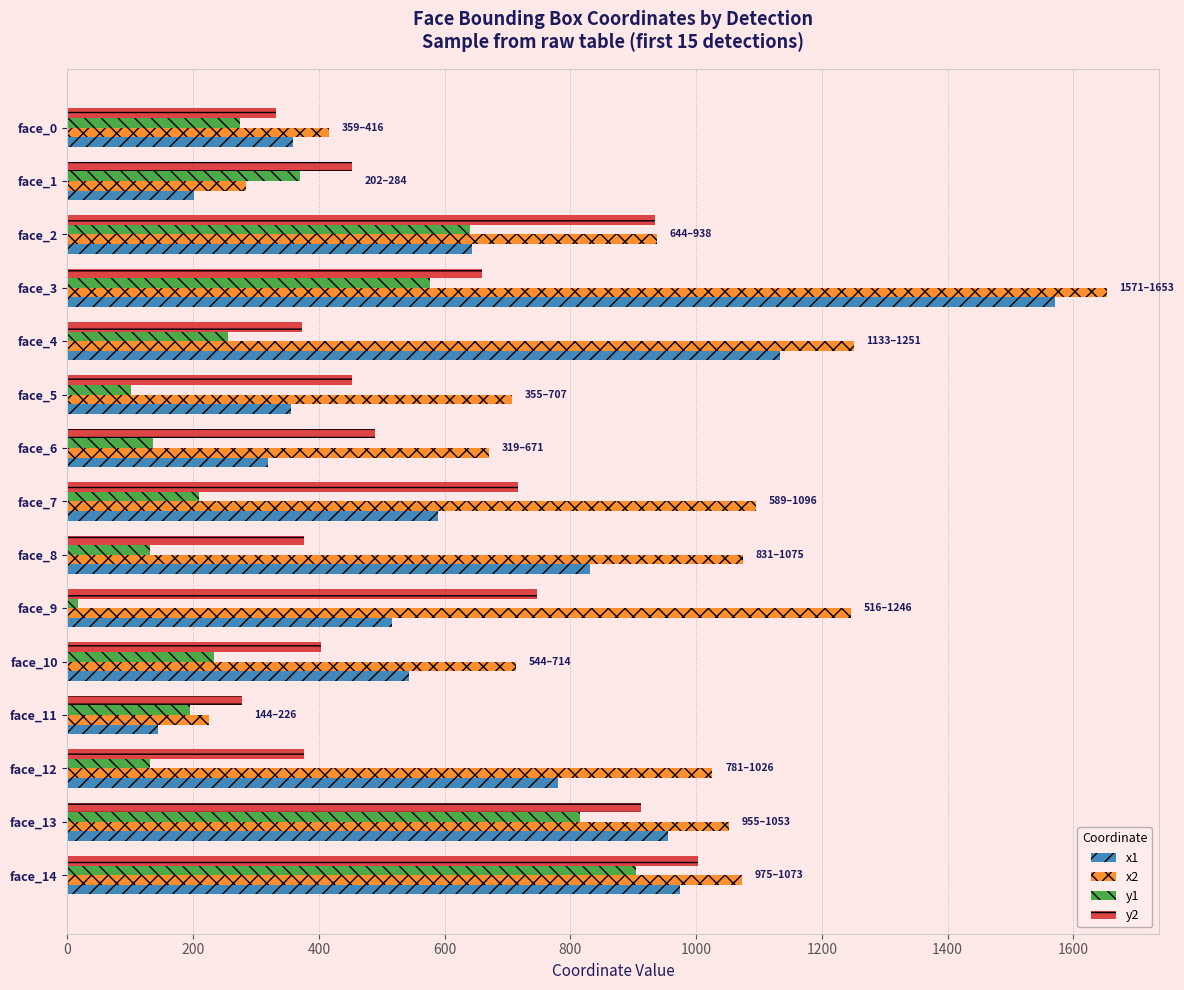

Which series changed the most between face_10 and face_14?

y1